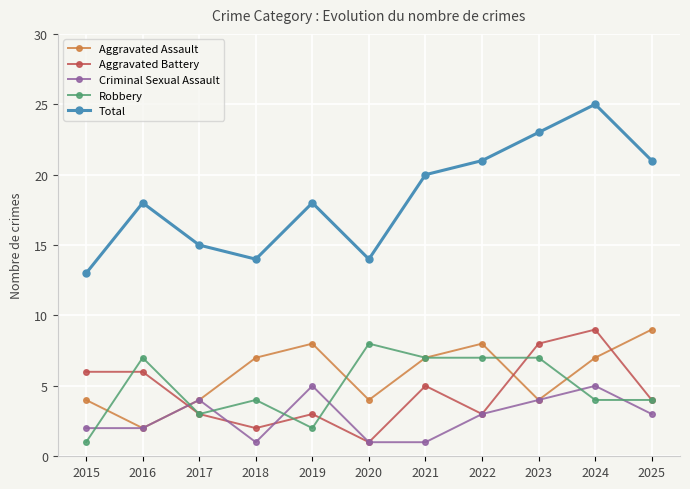

True or false: Robbery has a value of 4 at 2024.

True